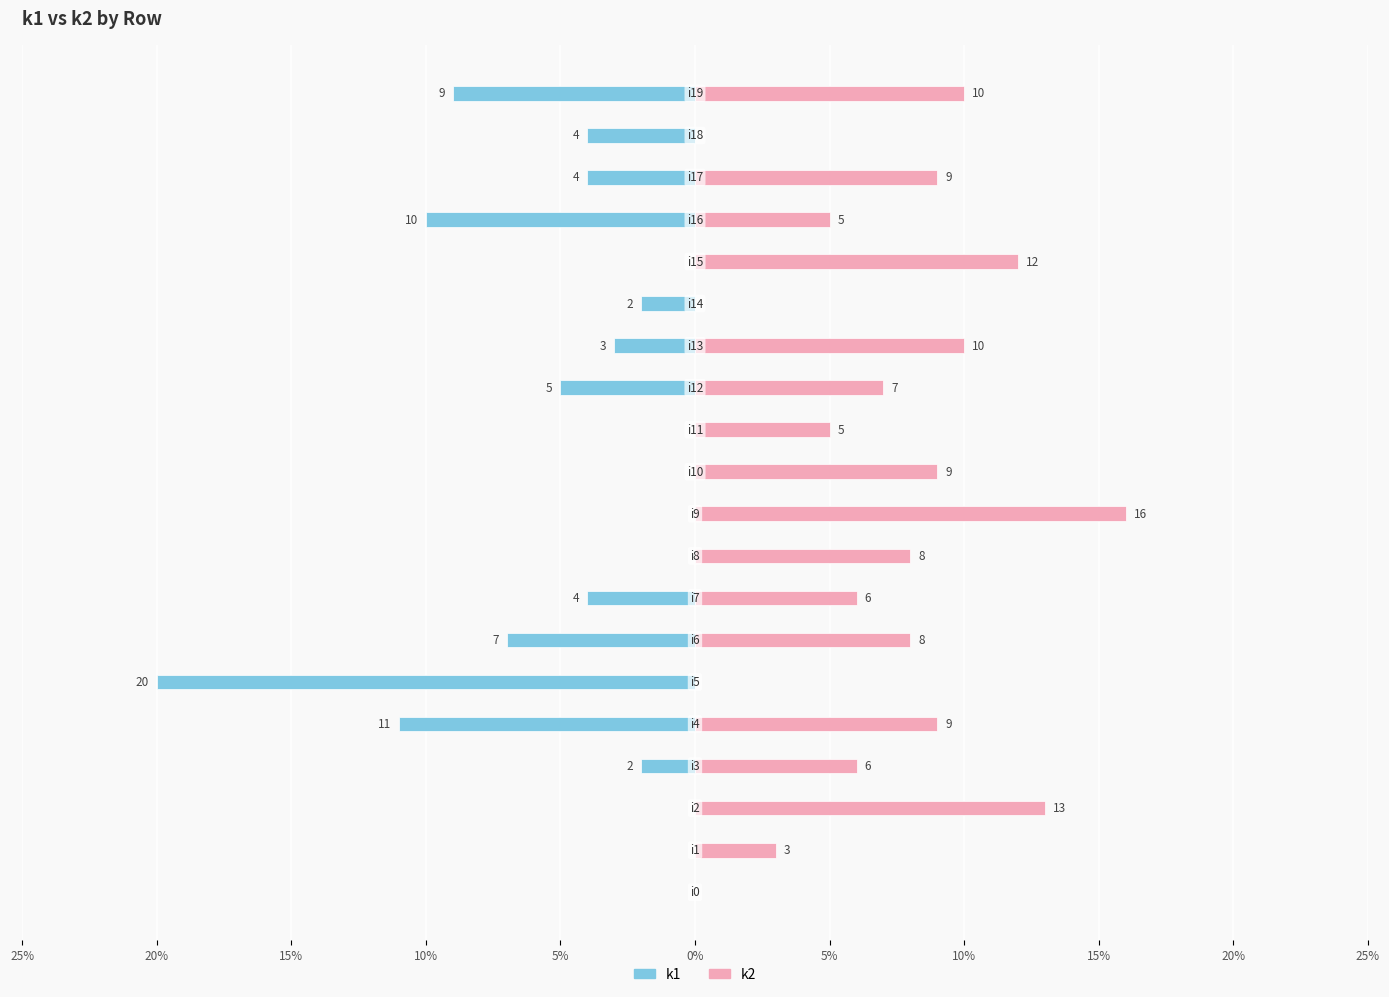

How many values in k2 are above zero?

16